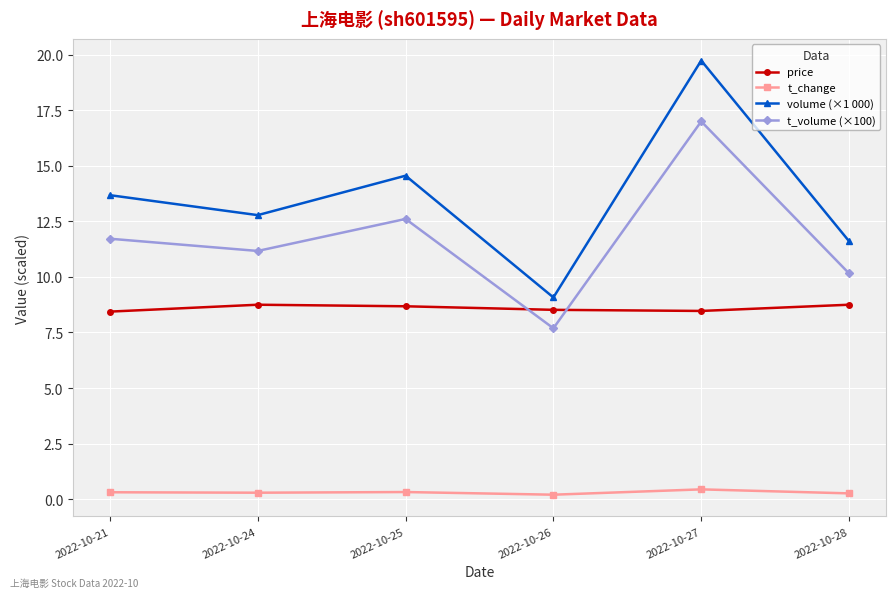

Which category has the lowest value in the t_volume (×100) series?

2022-10-26